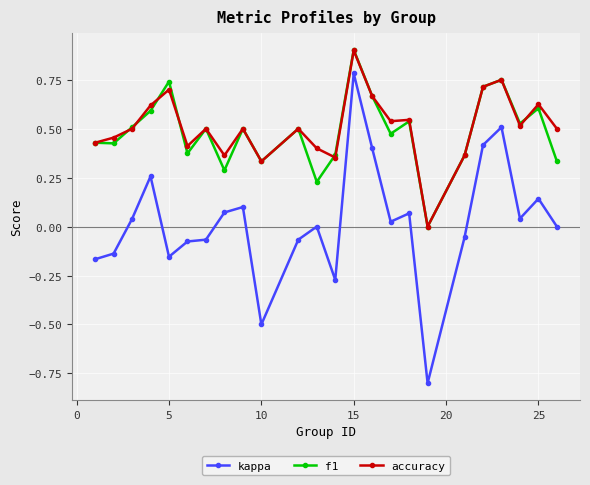

Which series has the largest range (max minus min)?

kappa